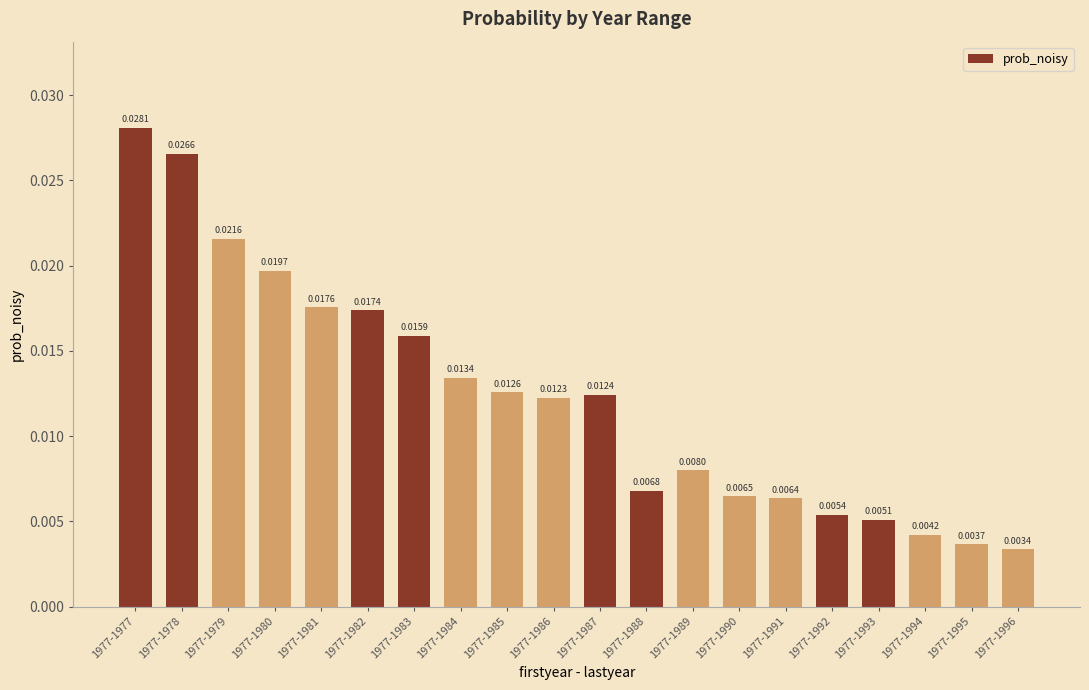

At which category does the chart reach its minimum across all series?

1977-1996